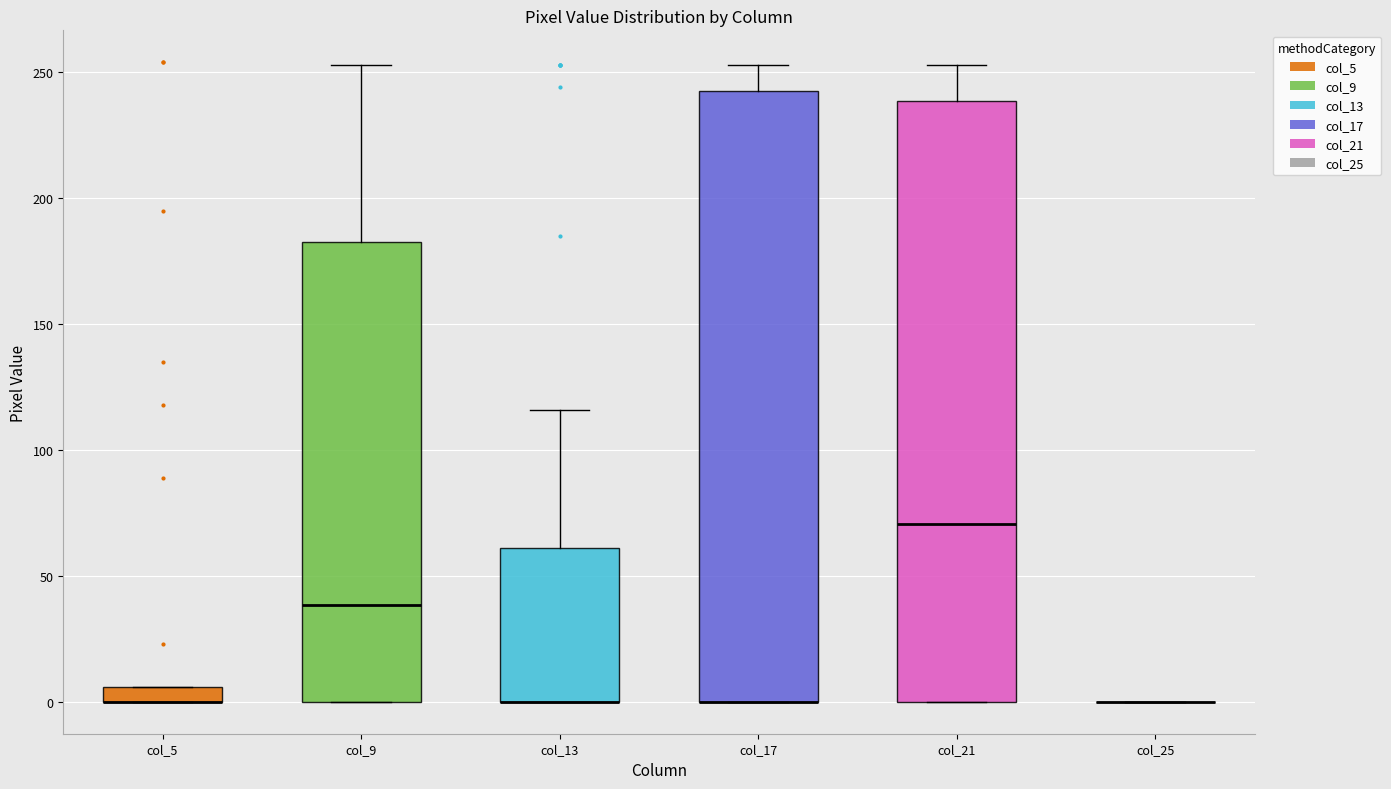

Where is the lower edge of the box for col_13 on the y-axis? The values are not printed on the chart, so give them approximately, as read against the axis.

0